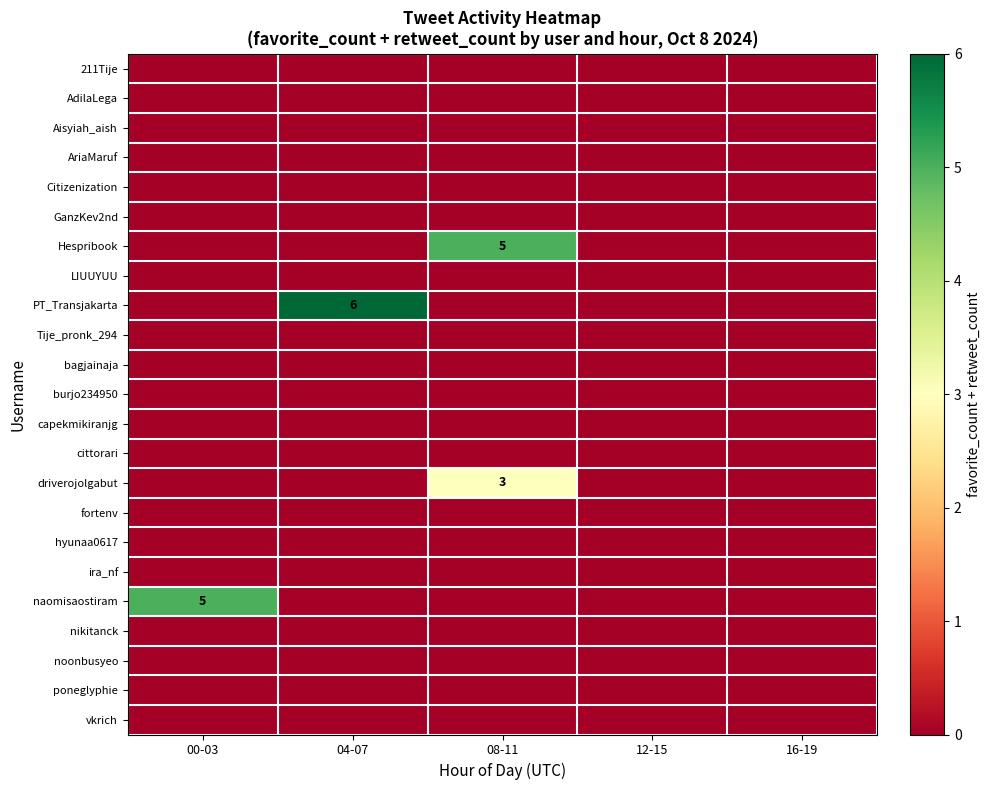

Is it true that poneglyphie equals 0 at 04-07?

True